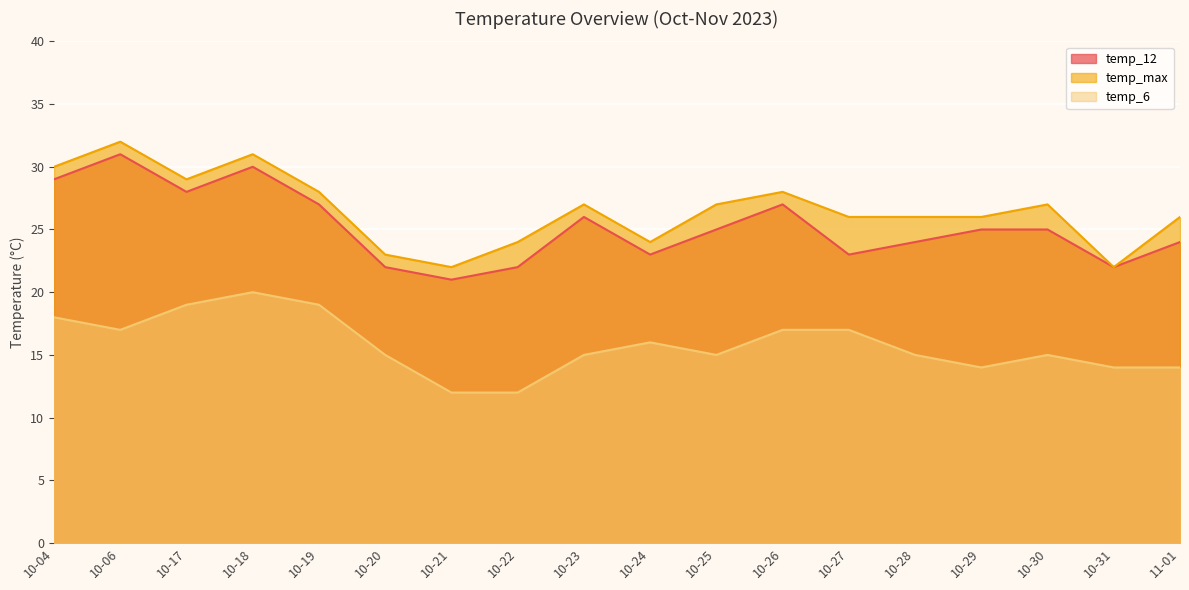

What is the minimum value shown in the chart?

12